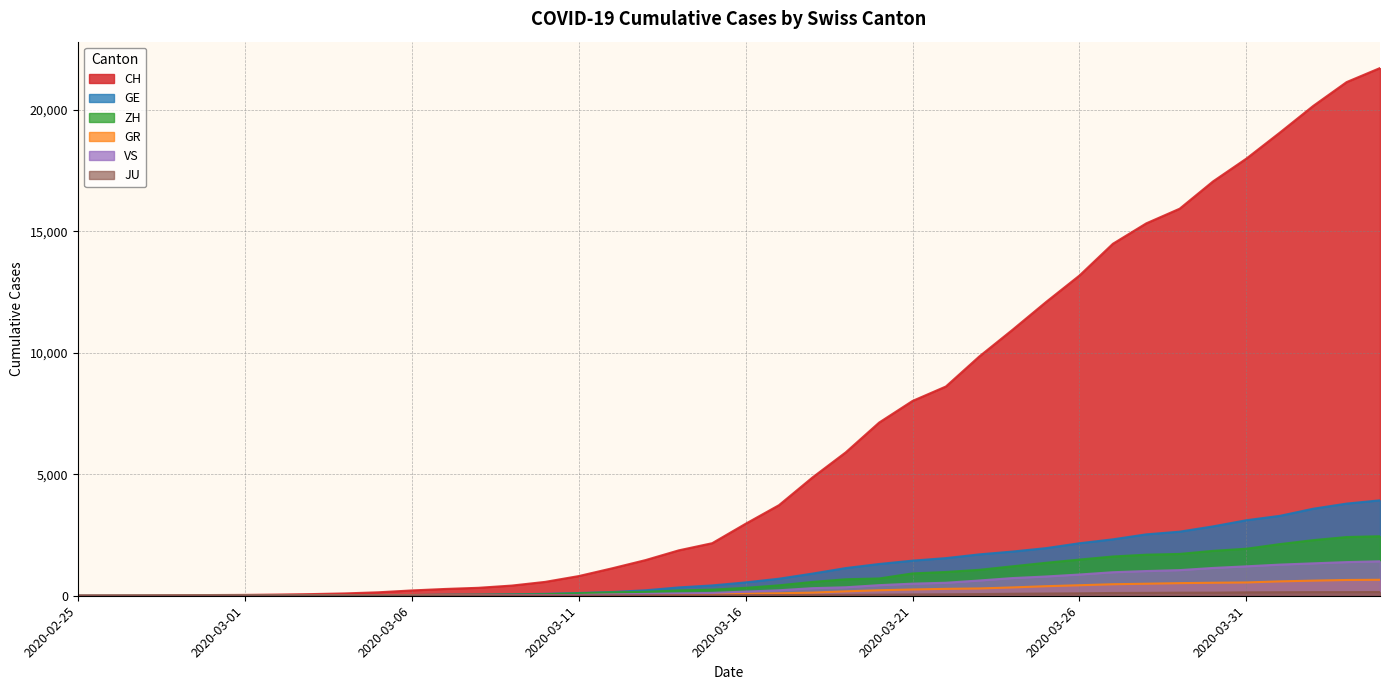

Is it true that ZH equals 8 at 2020-02-29?

False